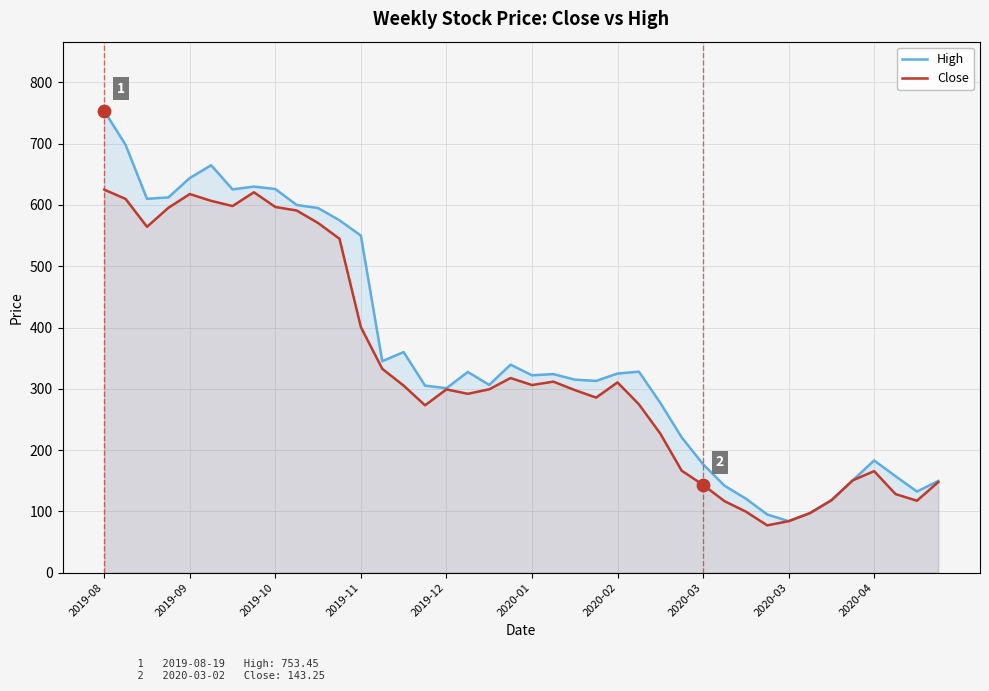

Which series contains the highest Y value?

High